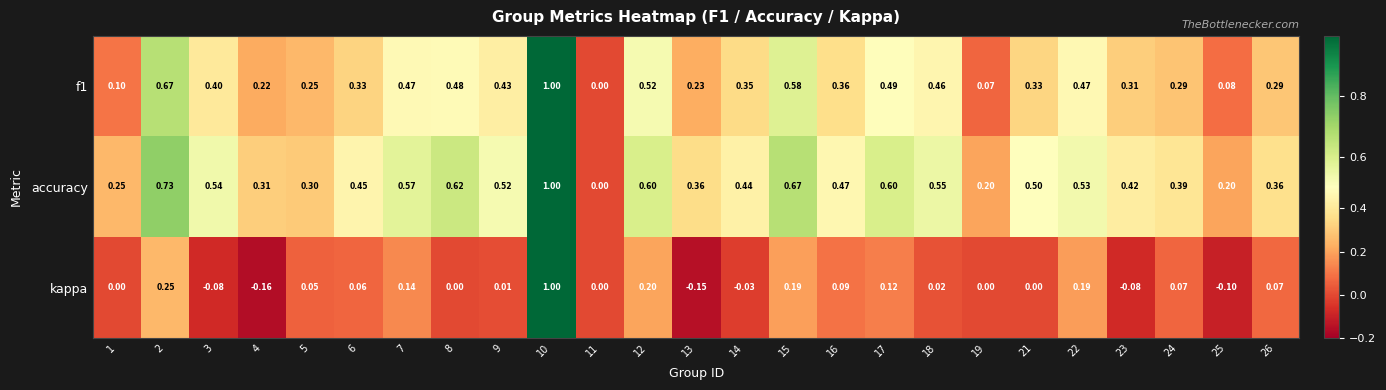

Is the value of kappa at 18 greater than the value of accuracy at 17?

No